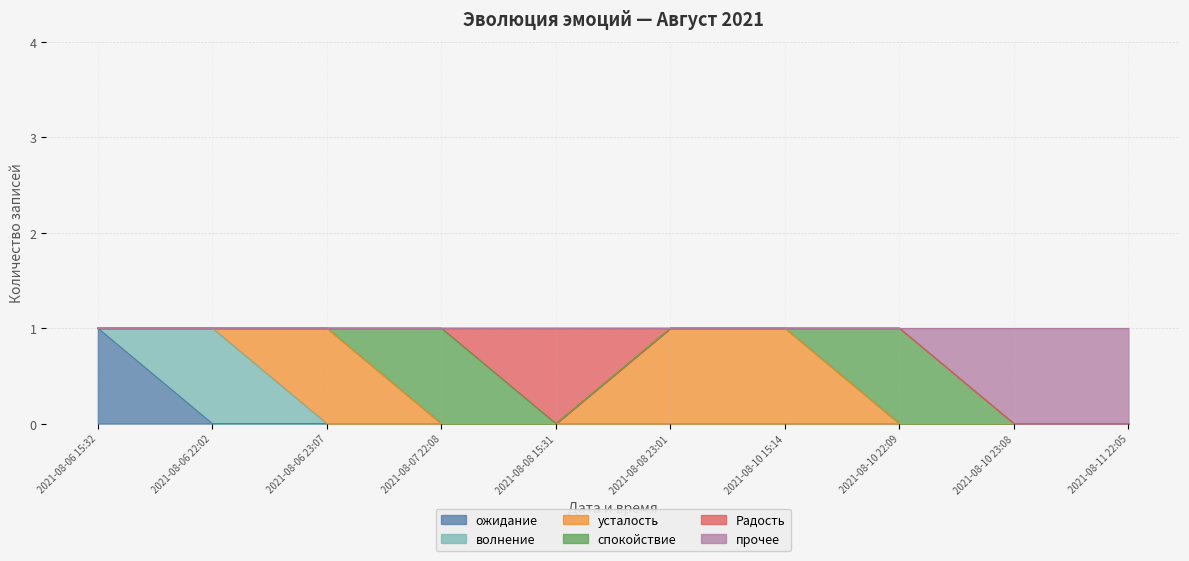

At which label is ожидание closest to 0?

2021-08-06 22:02